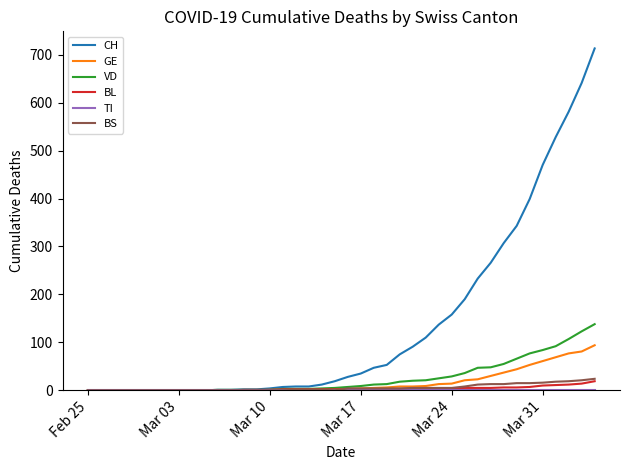

What is the highest value of the BL series?

19